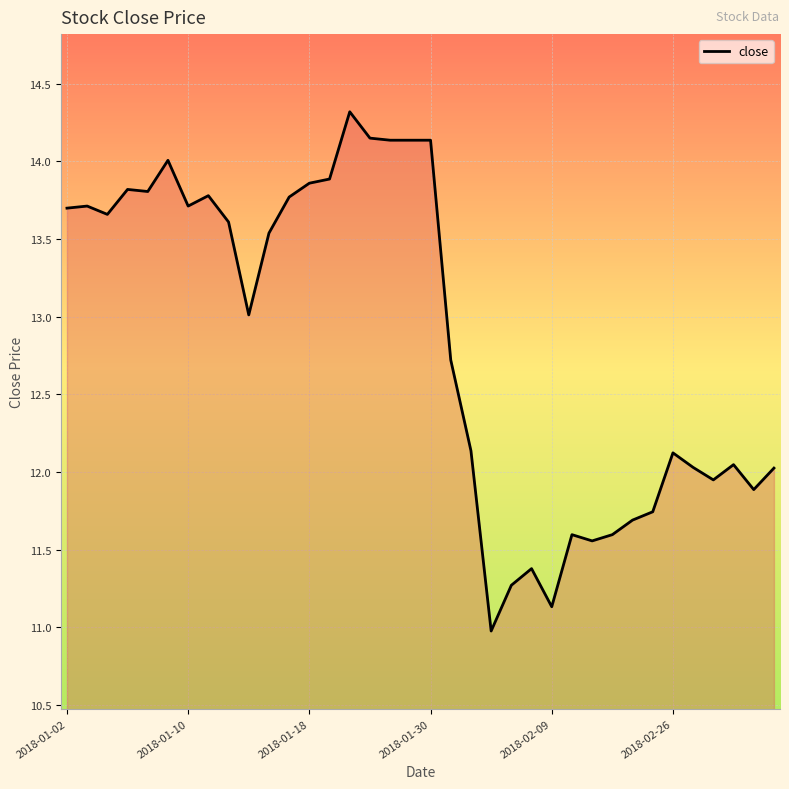

What is the minimum value shown in the chart?

11.0